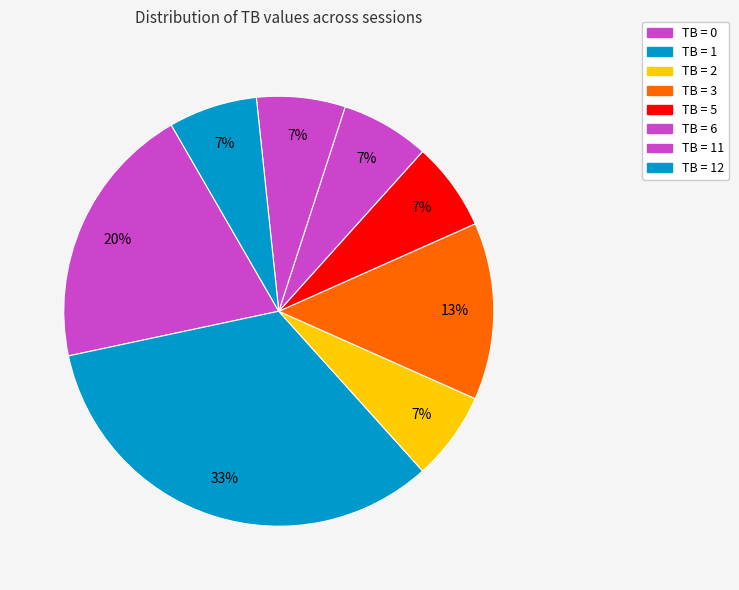

What percentage do TB = 1 and TB = 3 together represent?

46.7%